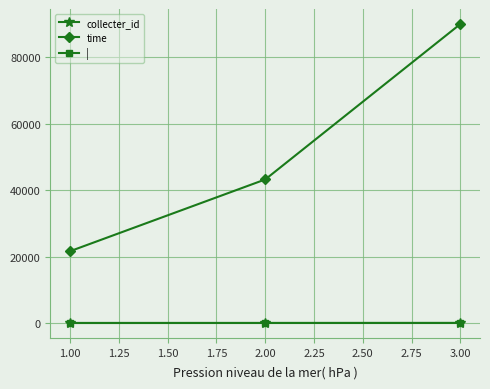

The value of time at 1.00 is 32525. True or false?

False